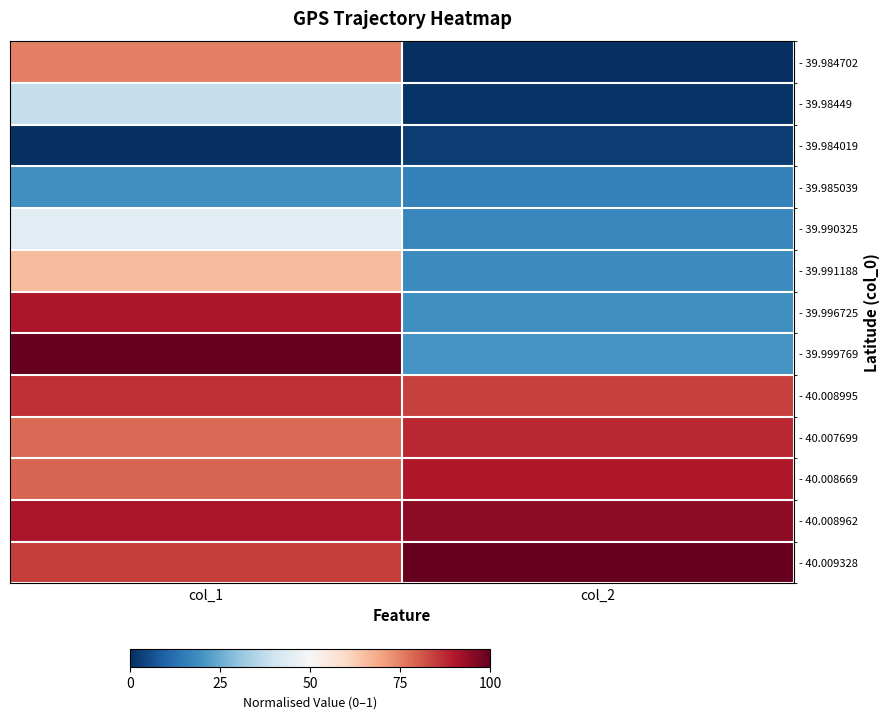

Reading left to right, list all the values displayed in this chart.

- 39.984702: col_1=0.8	col_2=0.0
- 39.98449: col_1=0.4	col_2=0.0
- 39.984019: col_1=0.0	col_2=0.0
- 39.985039: col_1=0.2	col_2=0.2
- 39.990325: col_1=0.4	col_2=0.2
- 39.991188: col_1=0.7	col_2=0.2
- 39.996725: col_1=0.9	col_2=0.2
- 39.999769: col_1=1.0	col_2=0.2
- 40.008995: col_1=0.9	col_2=0.8
- 40.007699: col_1=0.8	col_2=0.9
- 40.008669: col_1=0.8	col_2=0.9
- 40.008962: col_1=0.9	col_2=0.9
- 40.009328: col_1=0.8	col_2=1.0